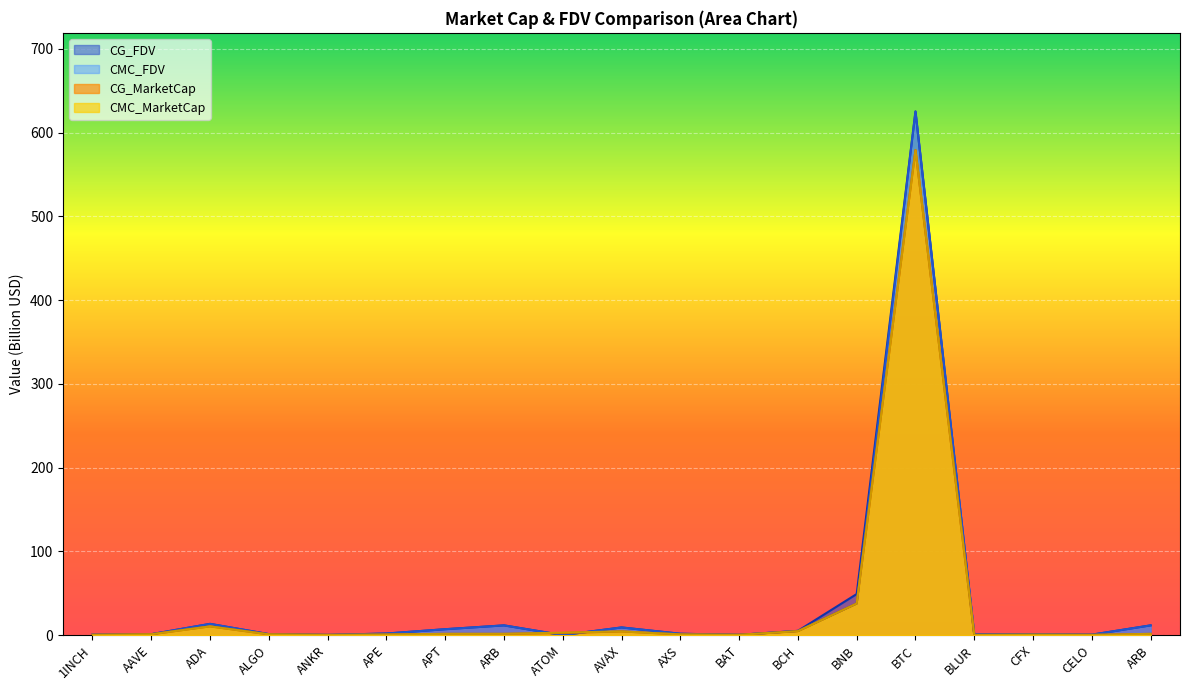

How many intersections are there between CMC_FDV and CG_MarketCap?

2